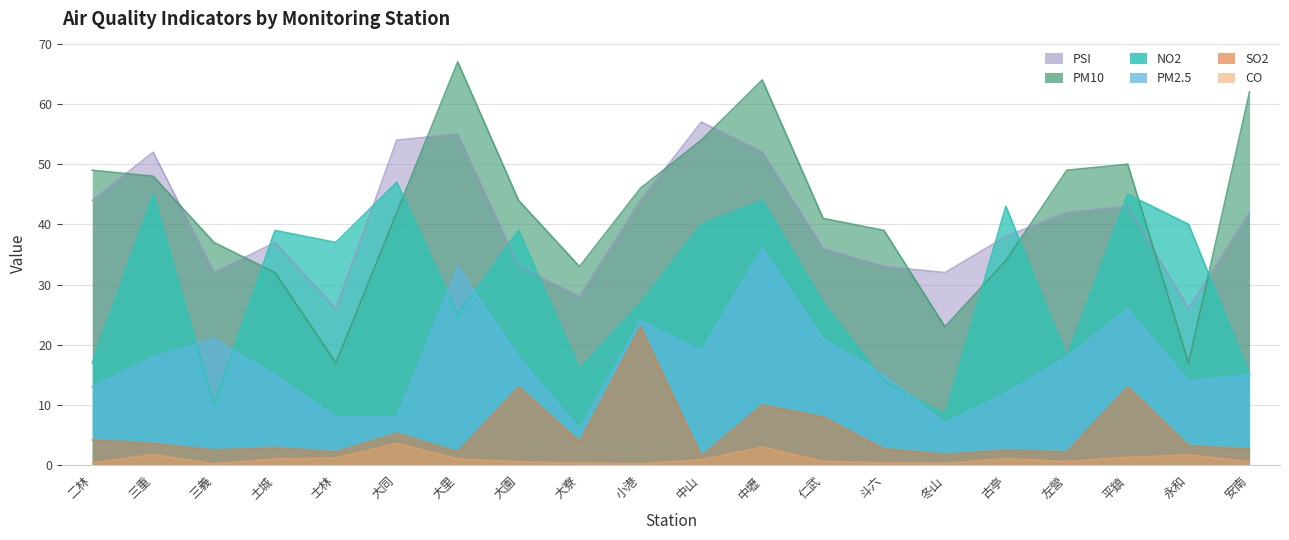

Does the chart display data point markers on the line(s)?

No